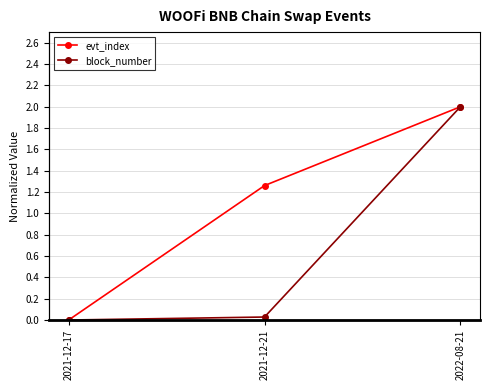

The value of evt_index at 2021-12-17 is 0.6. True or false?

False